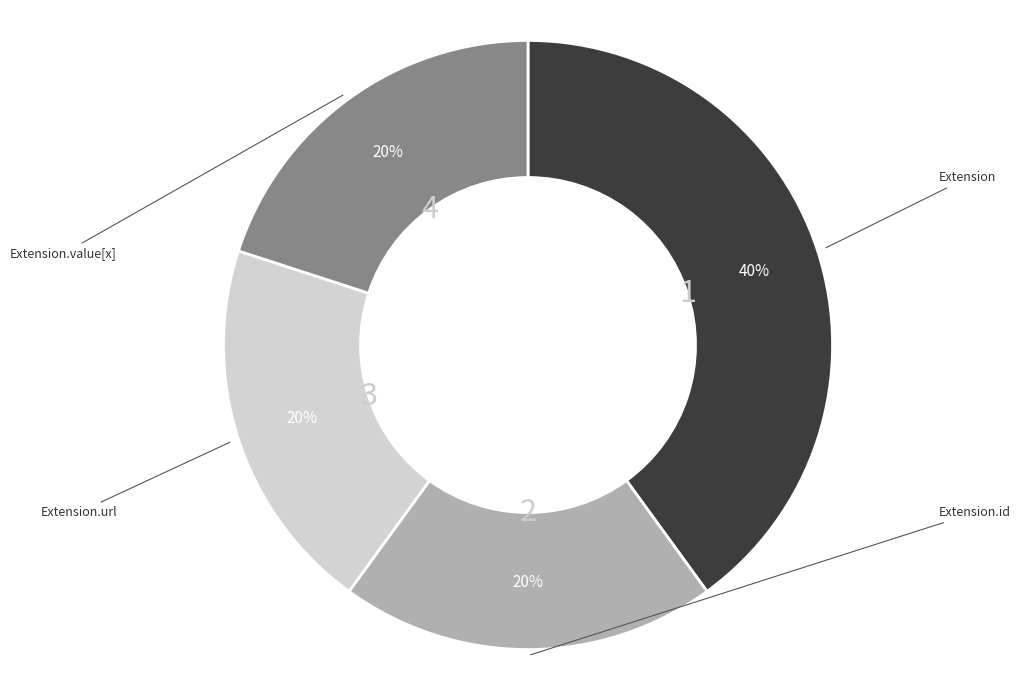

Is there a majority slice in this chart?

No